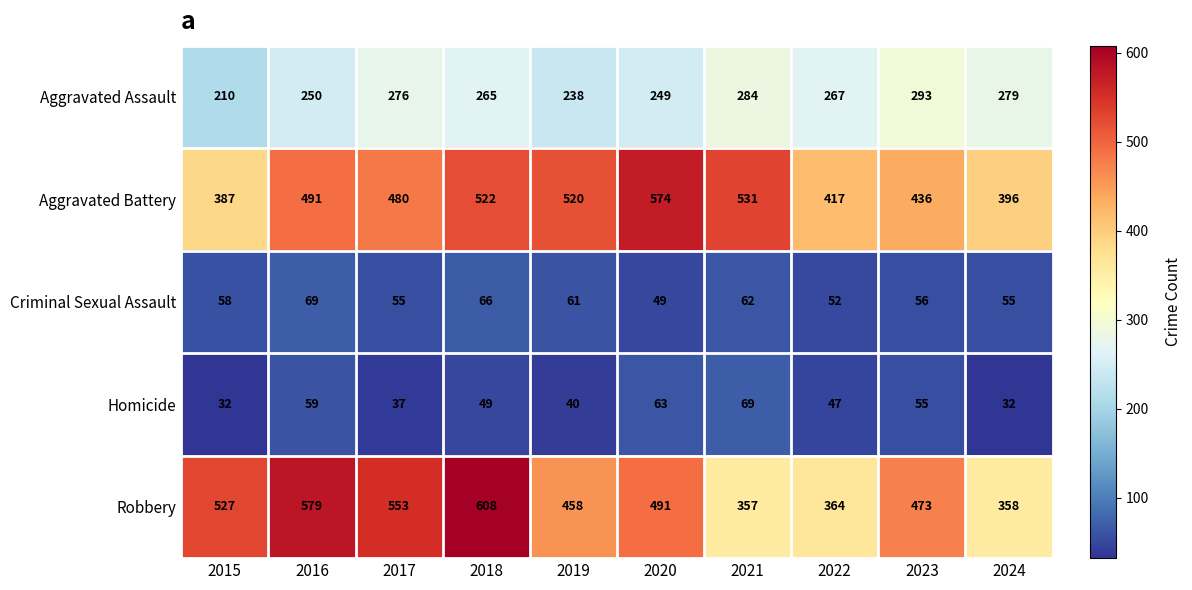

What is the difference between the second highest and second lowest values in the Homicide series?

31